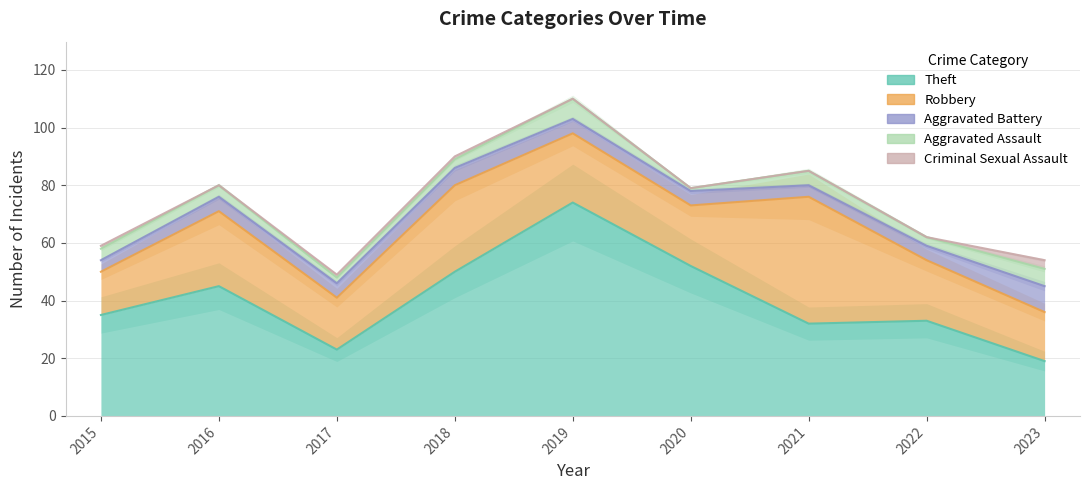

True or false: Criminal Sexual Assault has more than 2 interior local peaks.

False